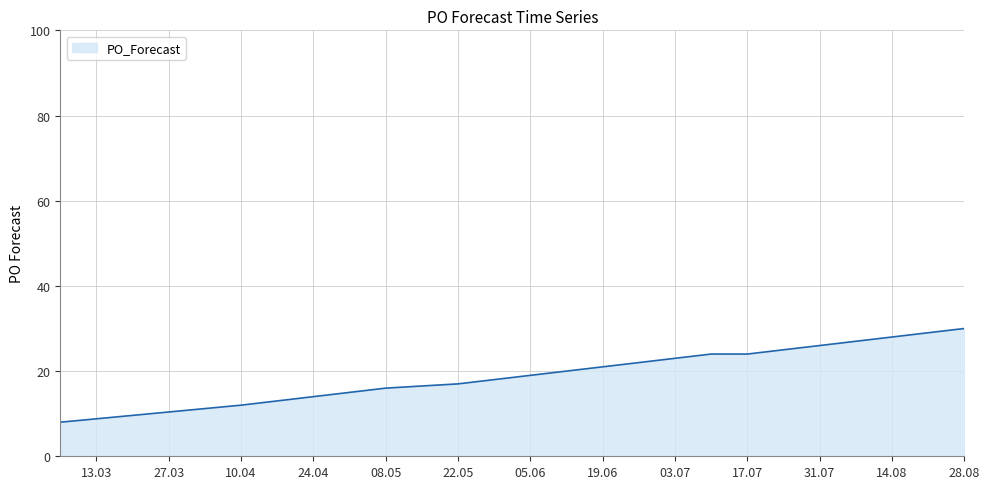

What is the difference between the maximum and minimum values?

22